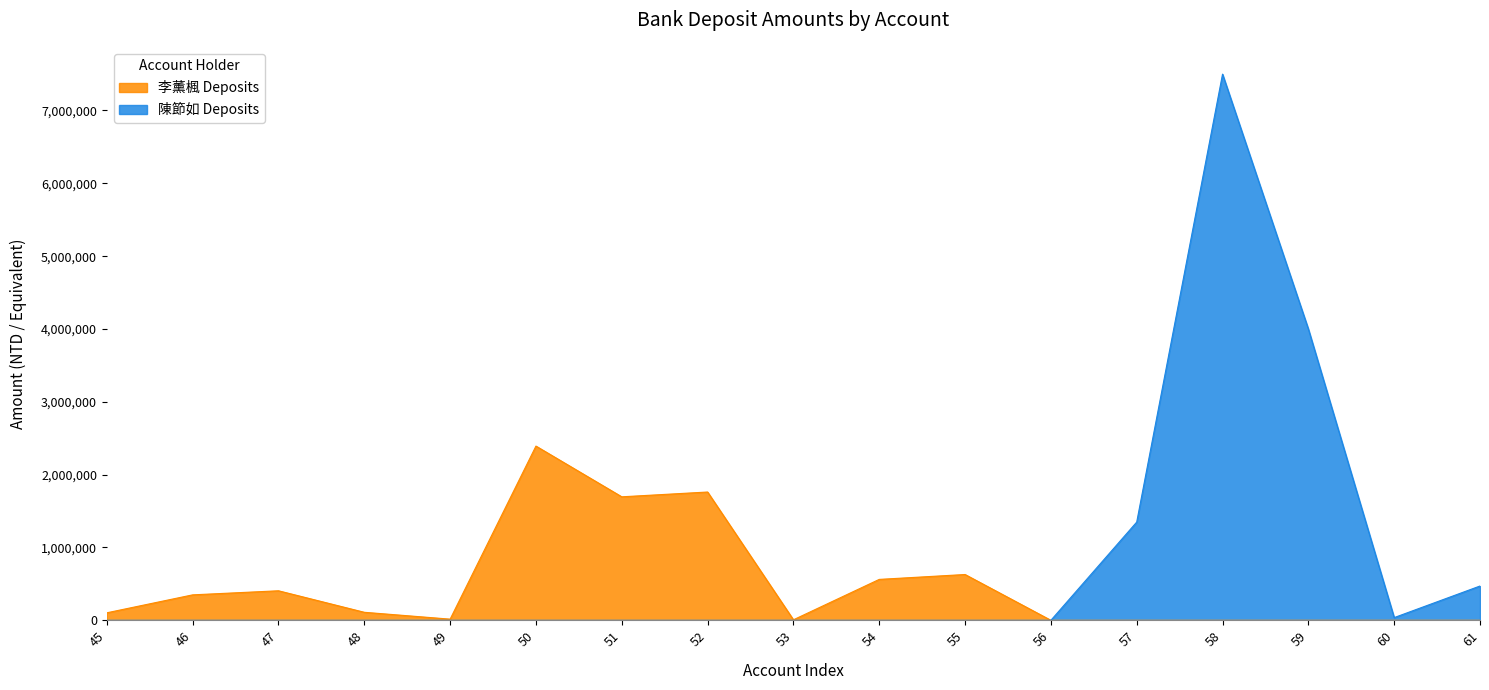

Count the number of categories in the chart.

17